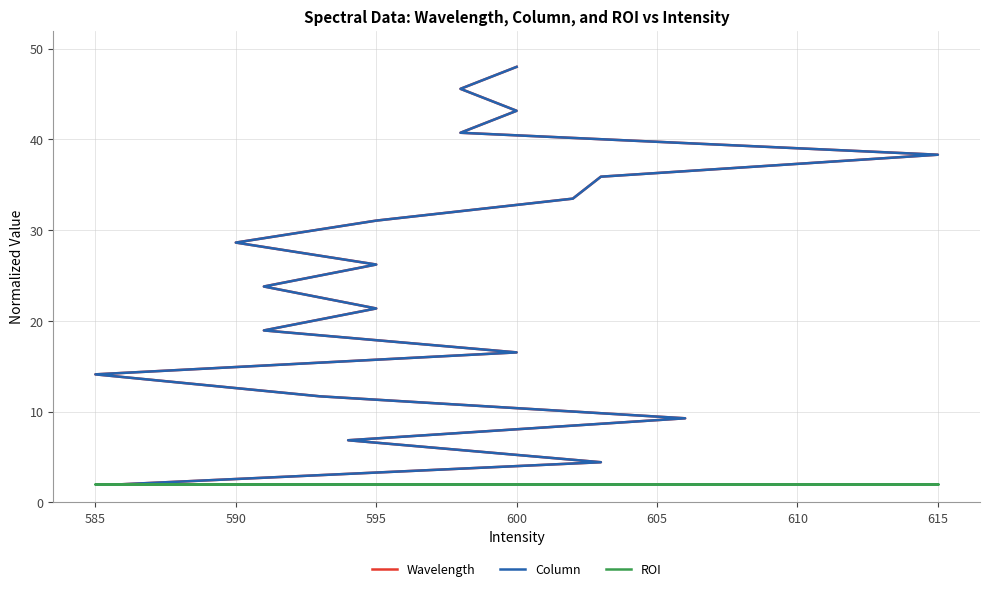

What is the label of the 17th point from the right?

595